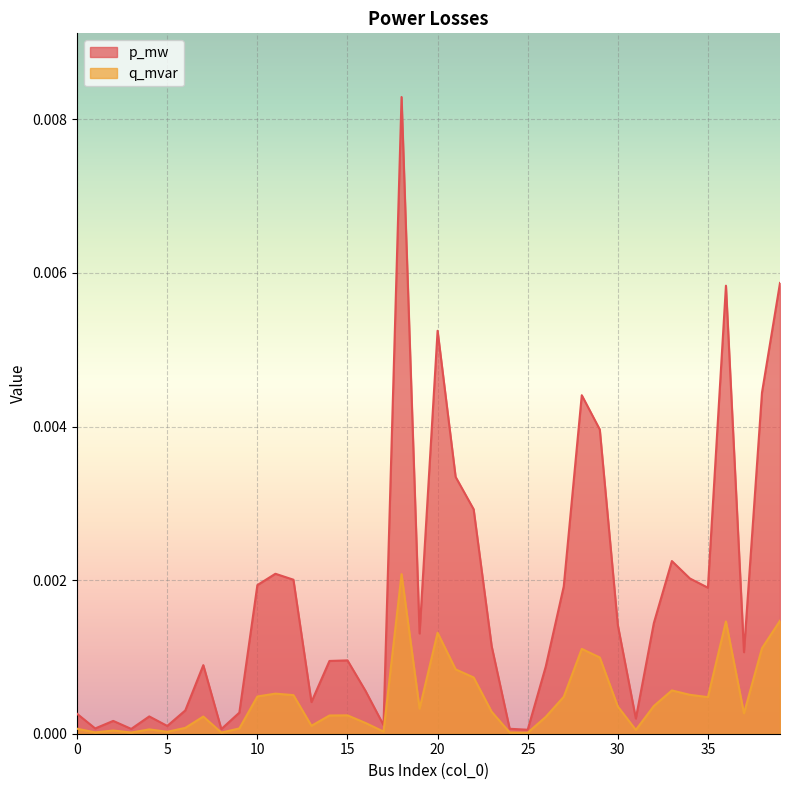

What are all the series names shown in the legend?

p_mw, q_mvar